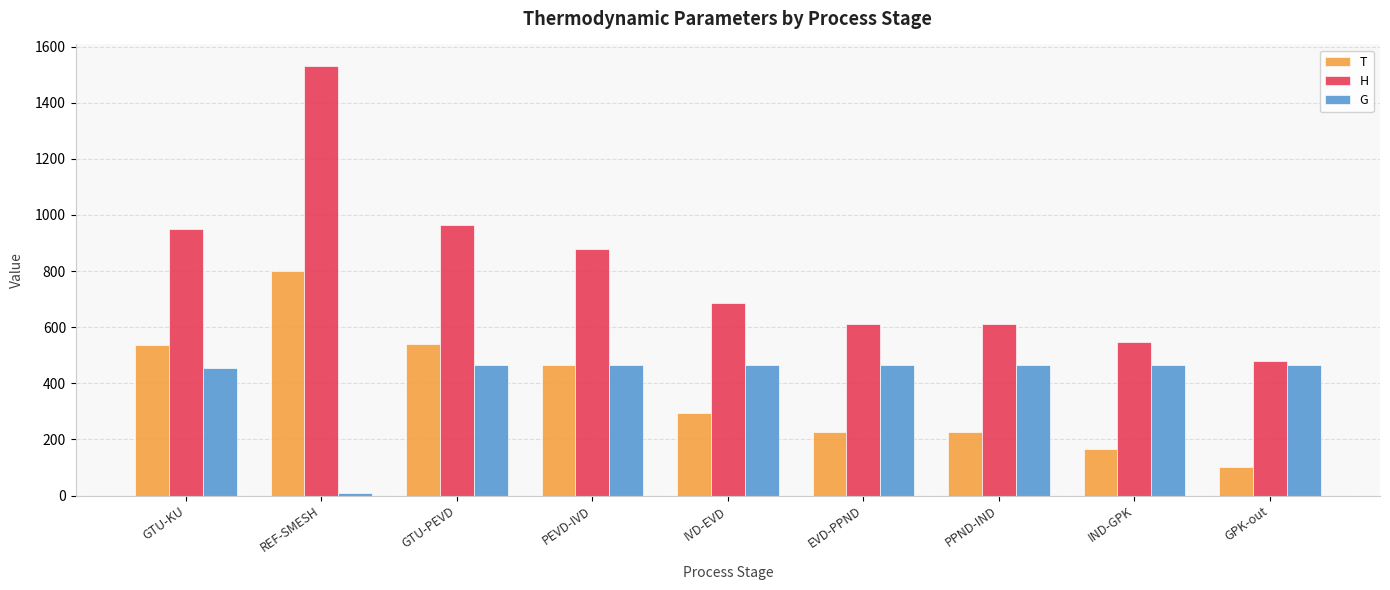

How many bars are there in total?

27